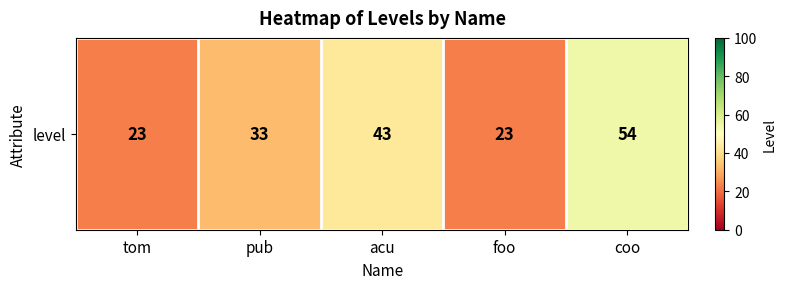

What is the change in value from foo to coo?

+31